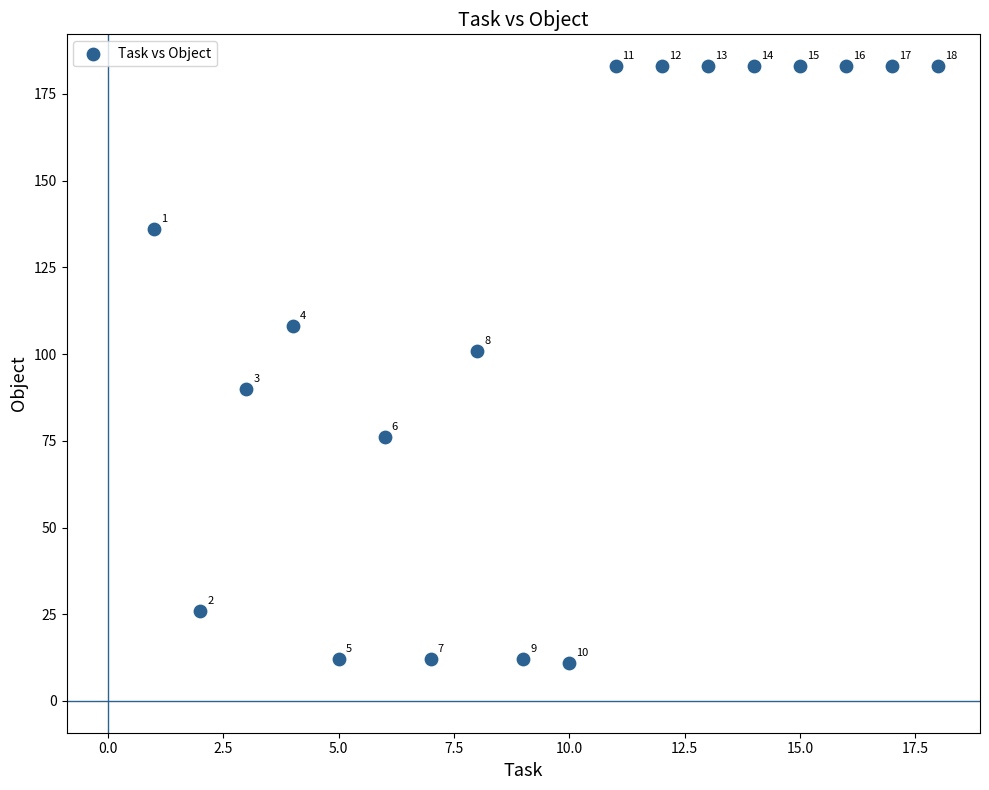

What Y value in the scatter plot is closest to 97?

101